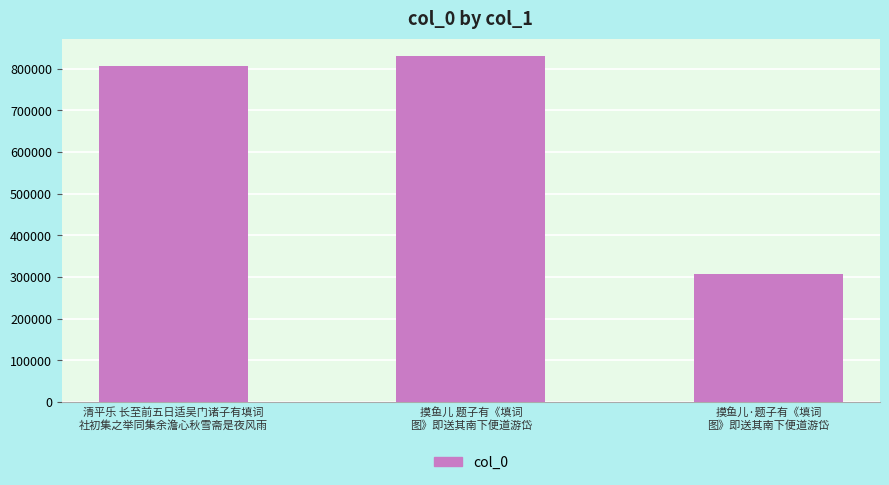

Which label corresponds to the smallest value in the chart?

摸鱼儿·题子有《填词
图》即送其南下便道游岱